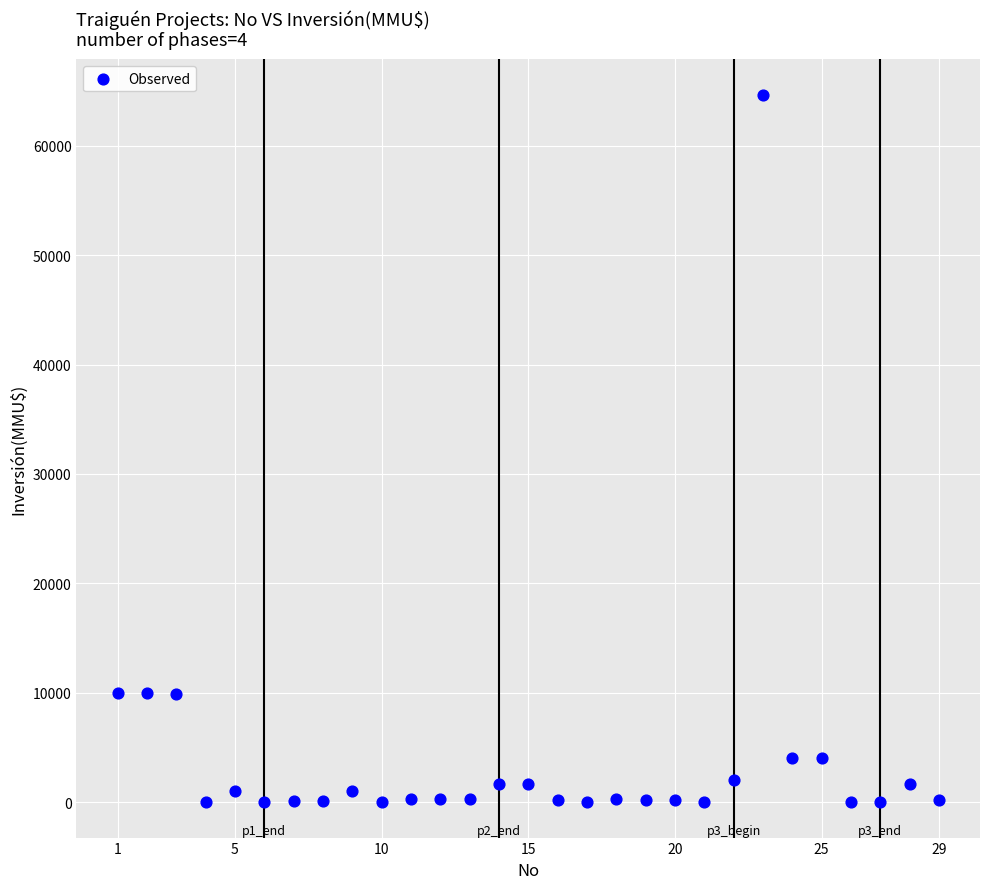

What is the range of X values (max minus min)?

28